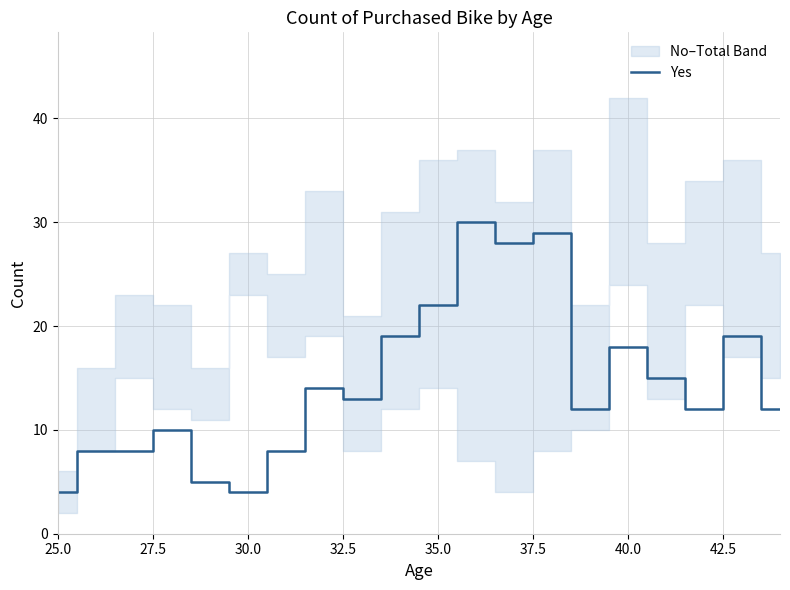

What is the maximum value shown in the chart?

30